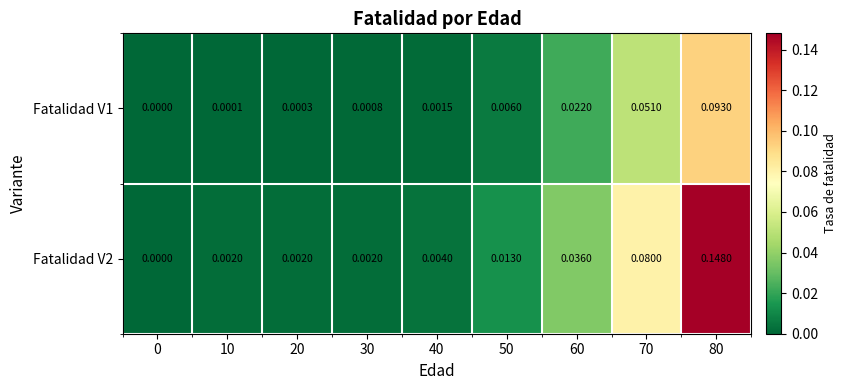

Count the number of data series in this chart.

2